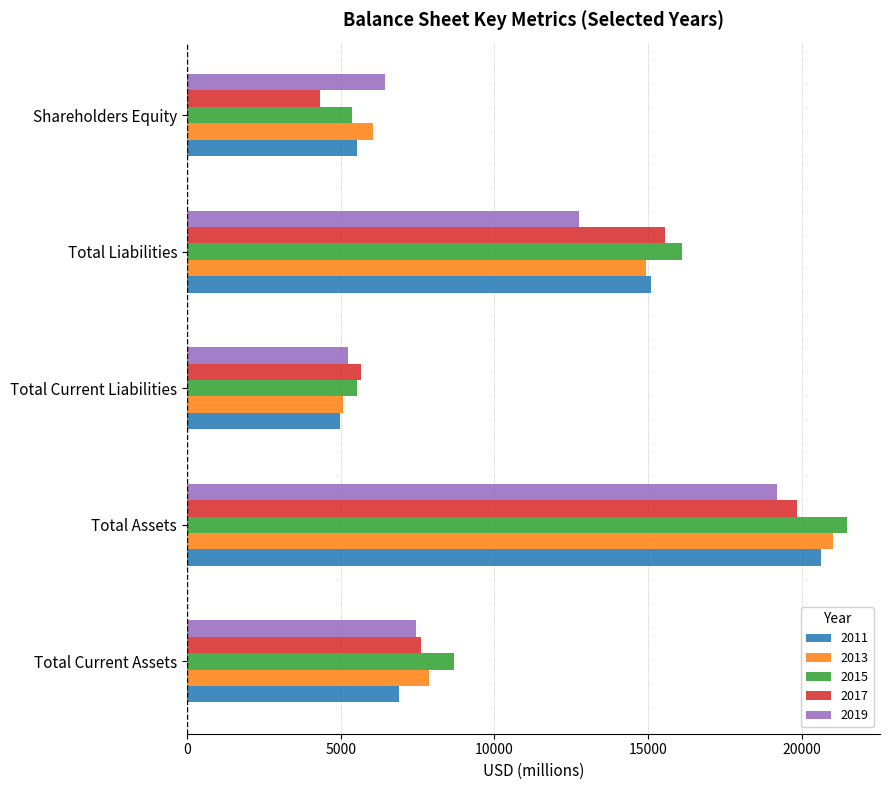

What value does the 2017 series have at Total Assets, to the nearest 50?

19850